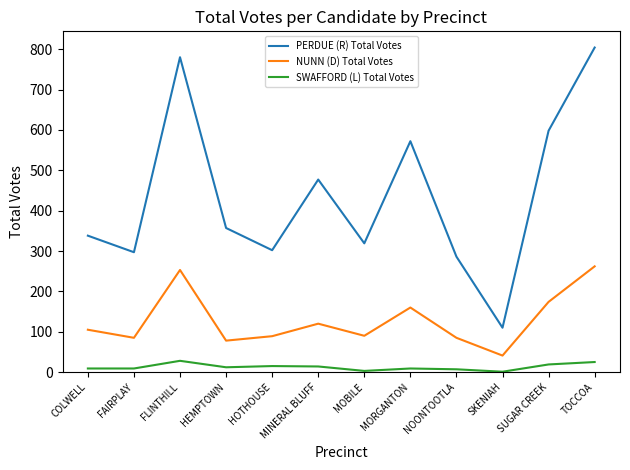

At which category is the sum across all series the highest?

TOCCOA